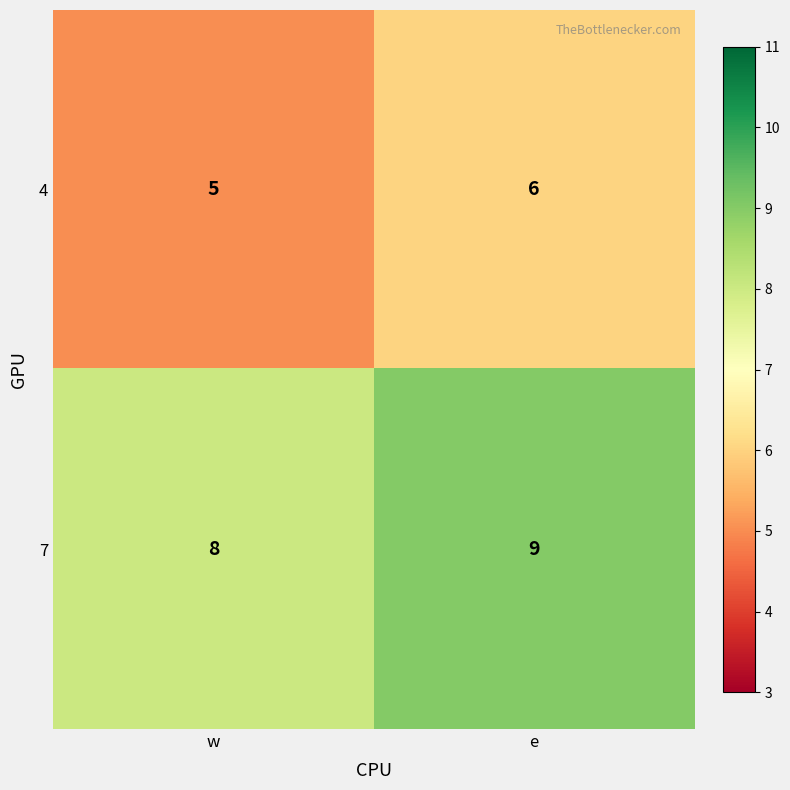

What is the spread (max minus min) of values at w?

3